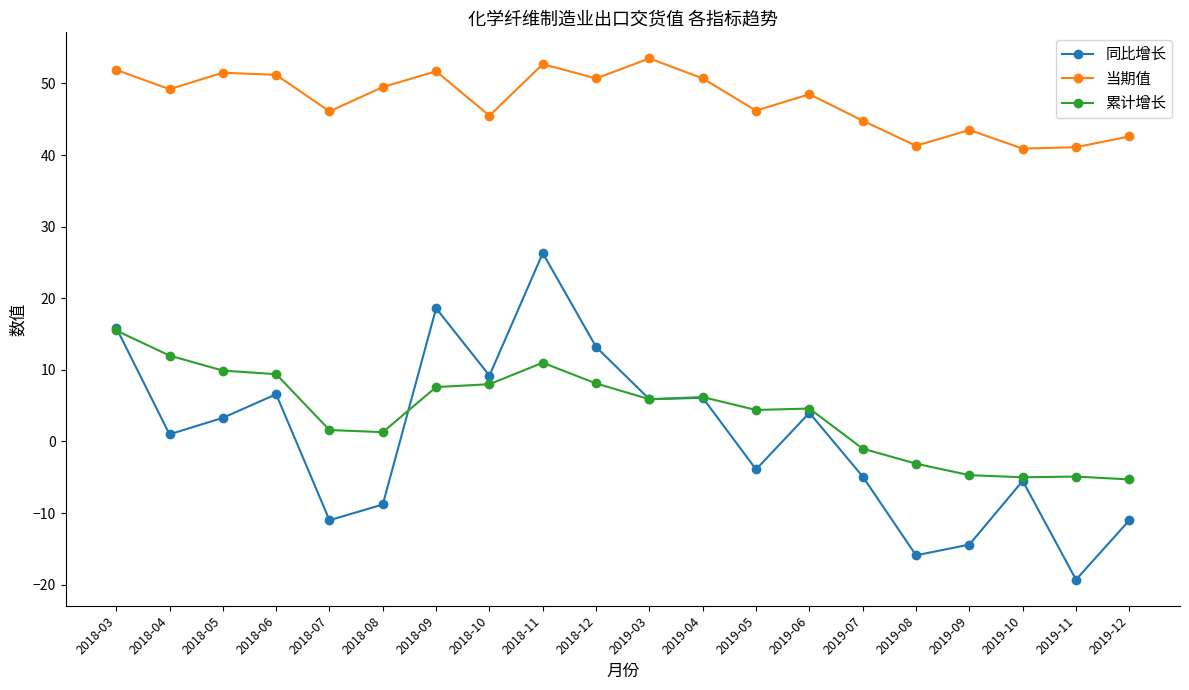

Read the 累计增长 value at 2018-10.

8.0